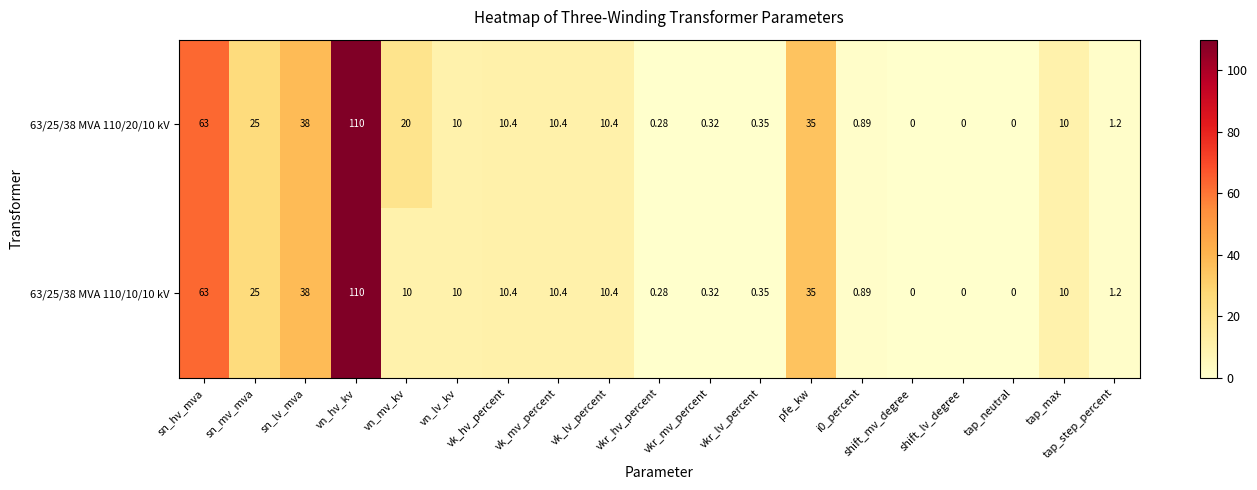

Where does the 63/25/38 MVA 110/10/10 kV series first go above 10?

sn_hv_mva